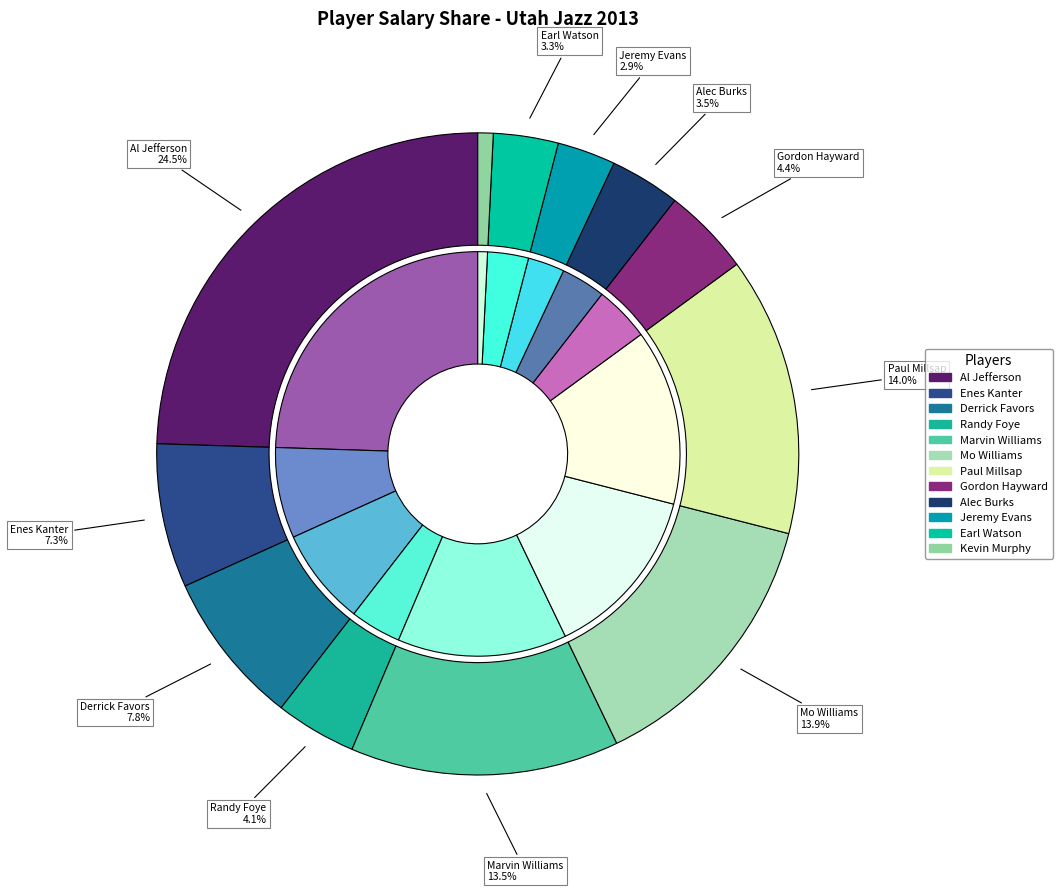

Which slice is the smallest?

Kevin Murphy